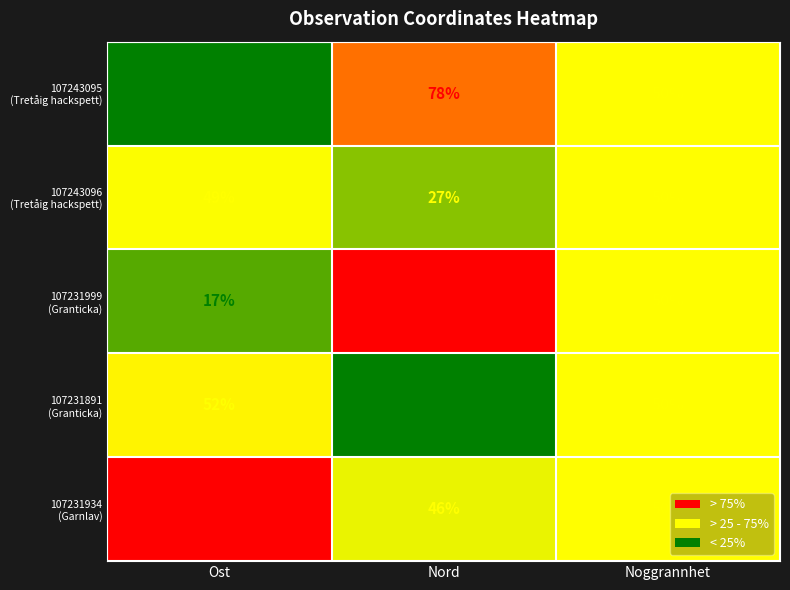

What is the total value across all series at Noggrannhet?

250